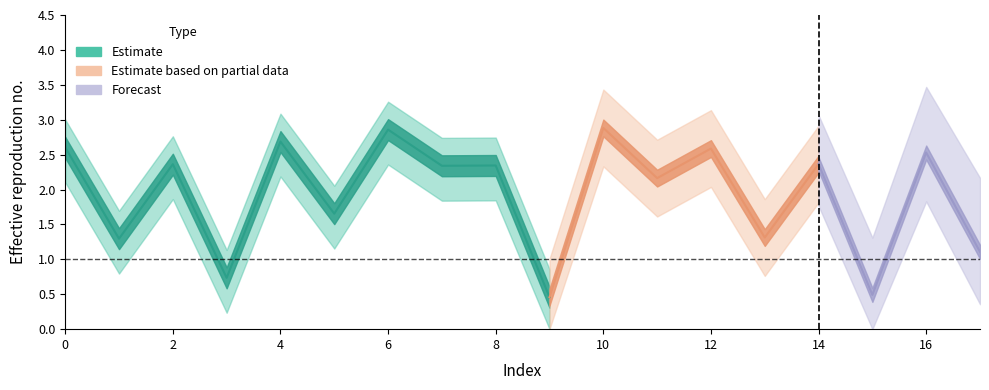

The value at 3 is 0.7. True or false?

True